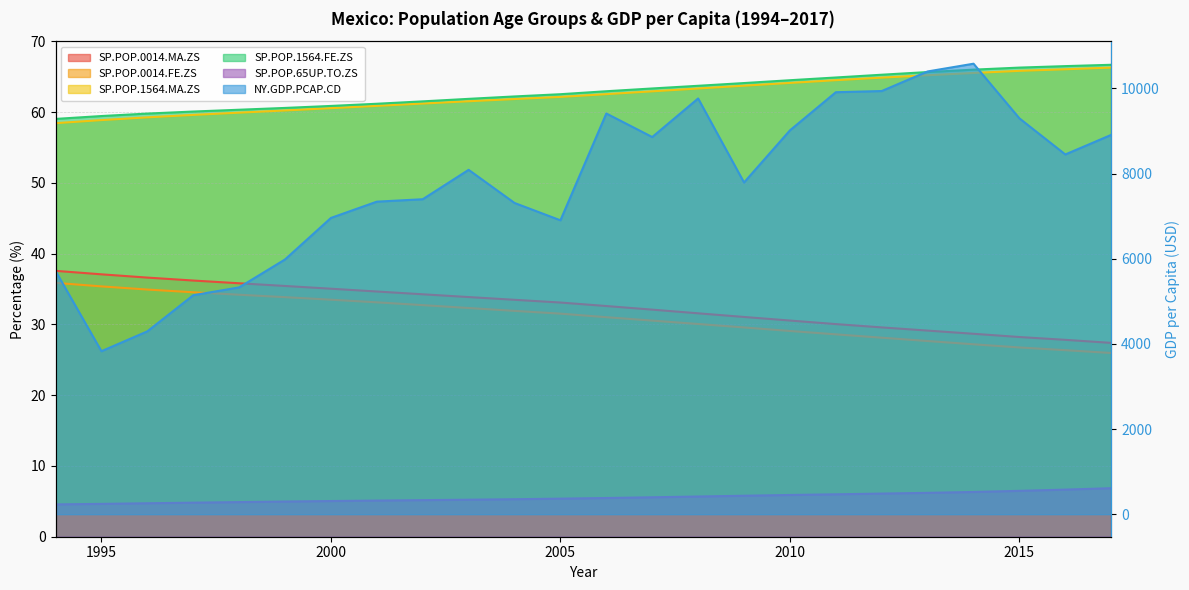

What is the value of the NY.GDP.PCAP.CD point at the 5th from the left?

5327.8